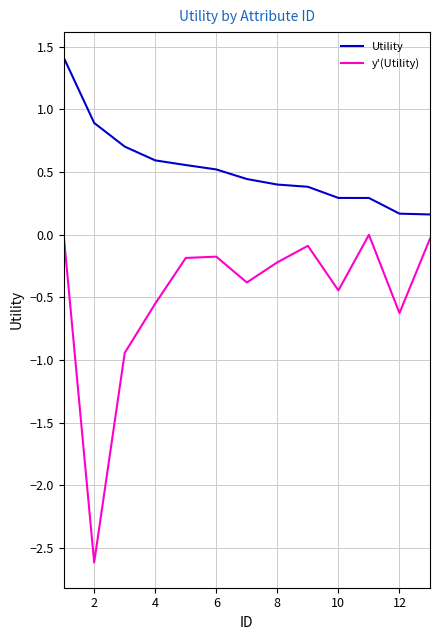

What is the minimum value shown in the chart?

-2.6